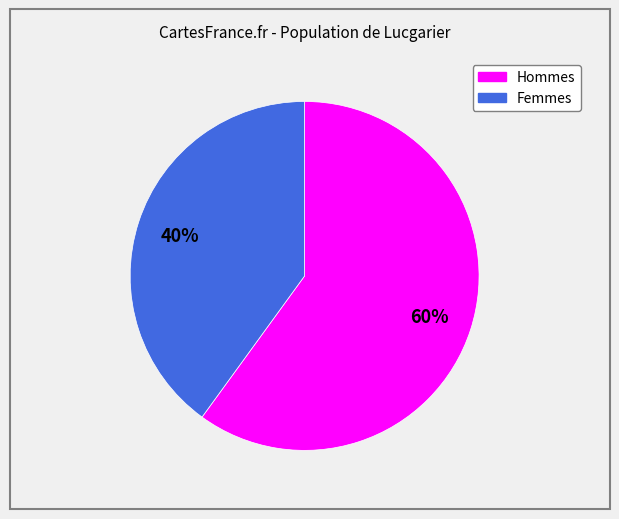

To the nearest percent, what is the average slice percentage?

50%